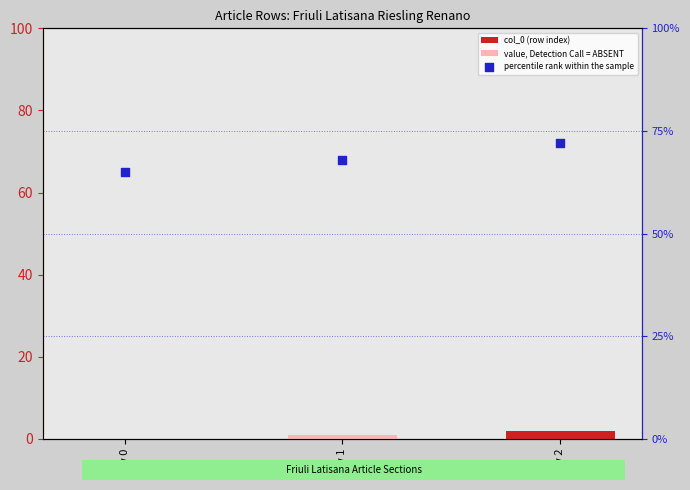

Which series reaches the maximum Y coordinate?

percentile rank within the sample